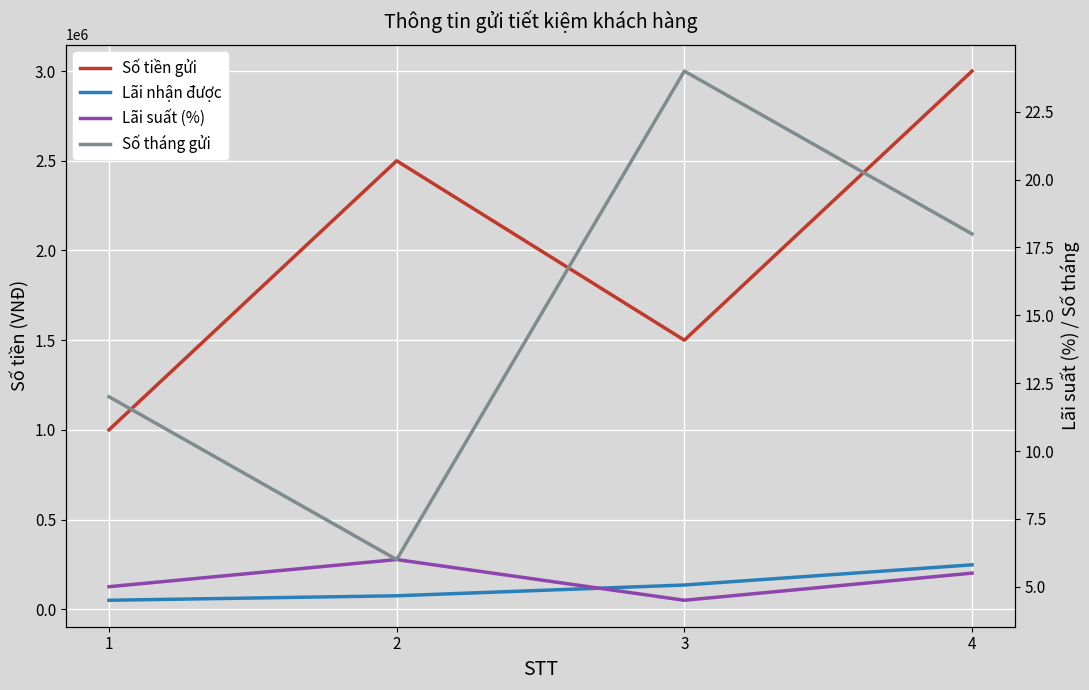

What is the sum of the Lãi nhận được values at 1 and 4?

297500.0